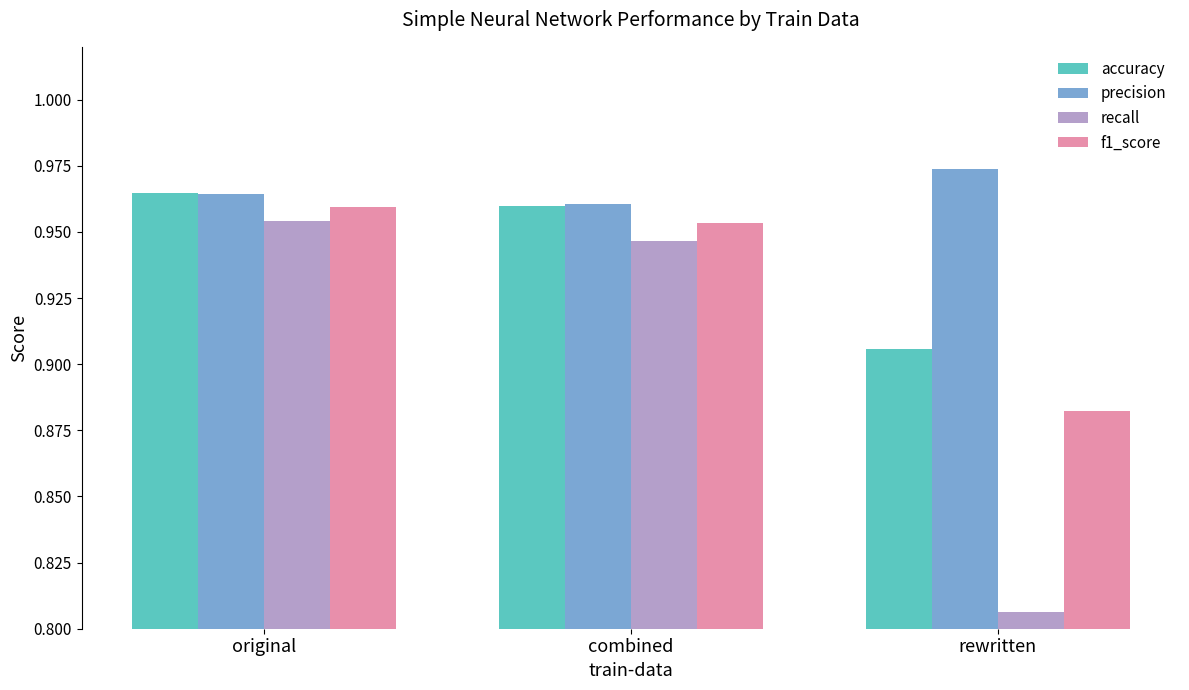

Which series has the widest spread of values?

recall